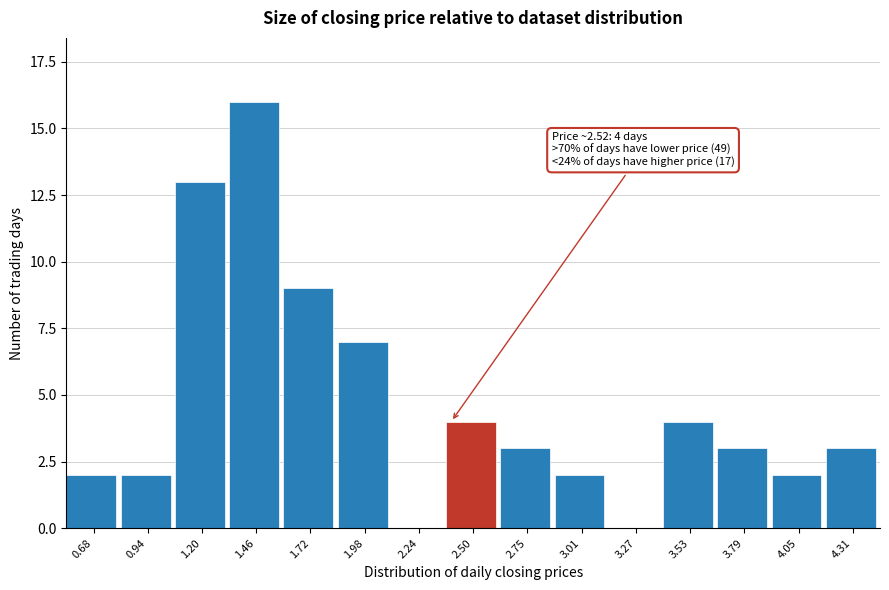

Reading right to left, extract all data points from this chart.

4.31=3	4.05=2	3.79=3	3.53=4	3.27=0	3.01=2	2.75=3	2.50=4	2.24=0	1.98=7	1.72=9	1.46=16	1.20=13	0.94=2	0.68=2